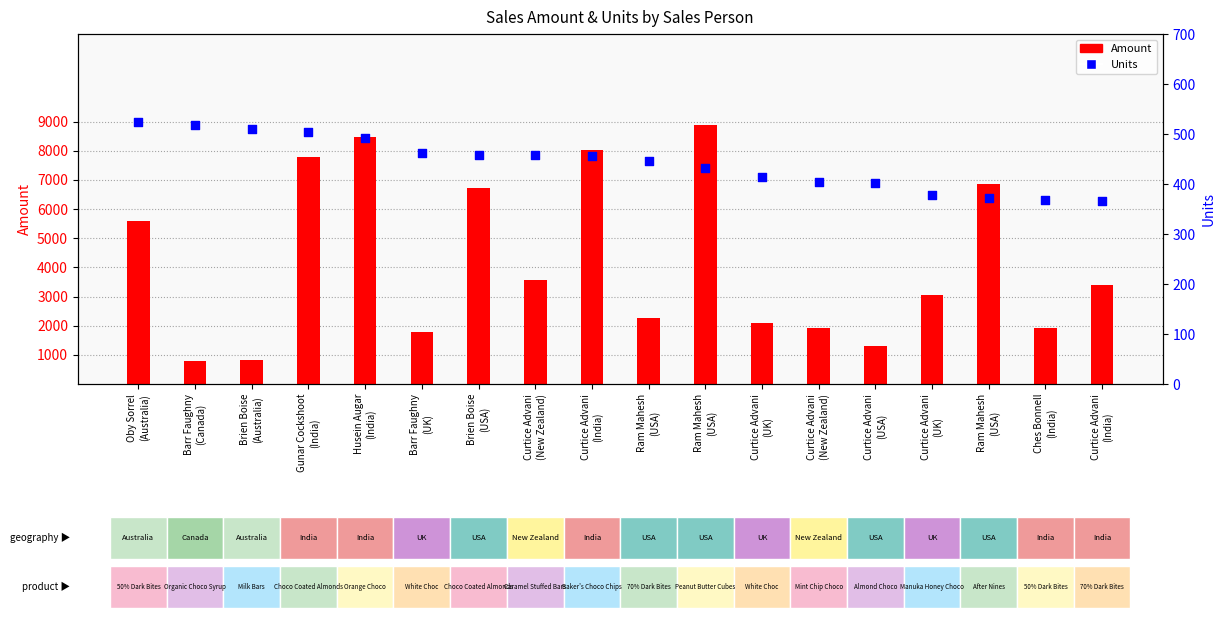

Which series has the largest total across all categories?

Amount